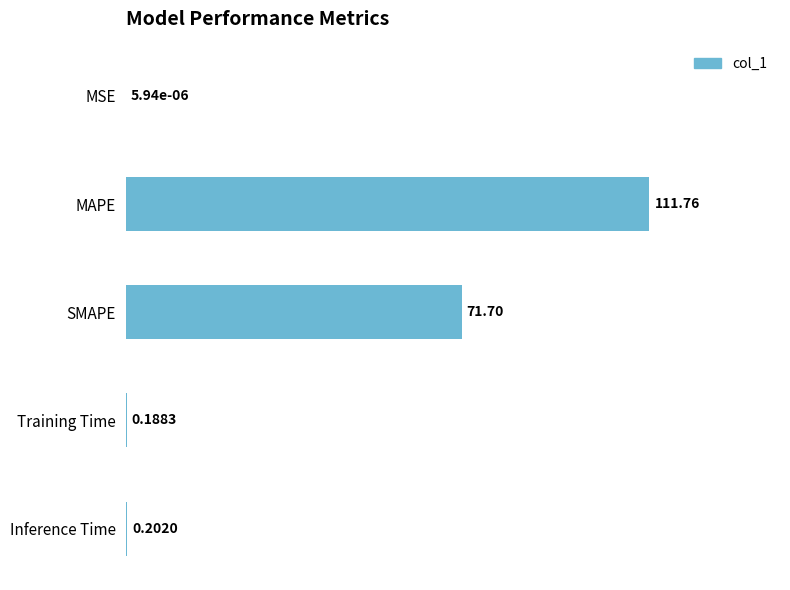

What is the sum of all values?

183.9